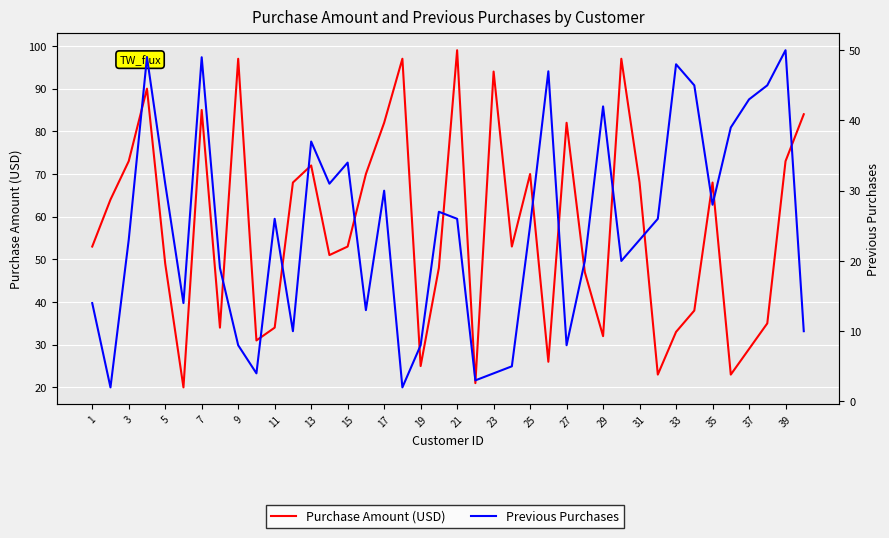

How many data points in Previous Purchases are above 26?

17